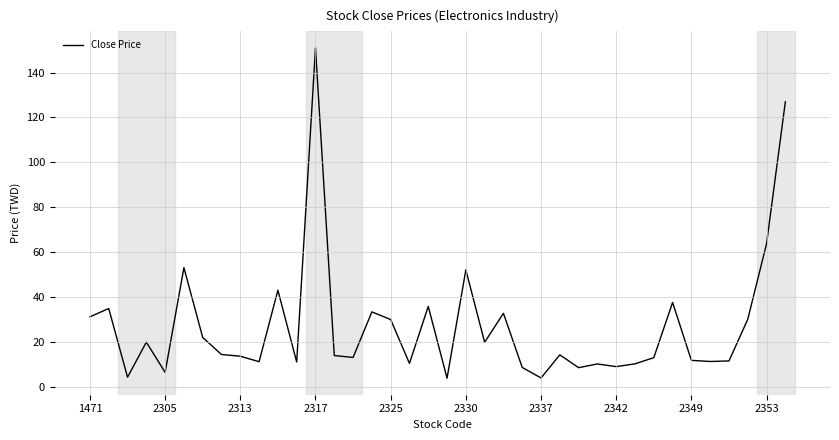

True or false: there are more than 2 points higher than both neighbors.

True